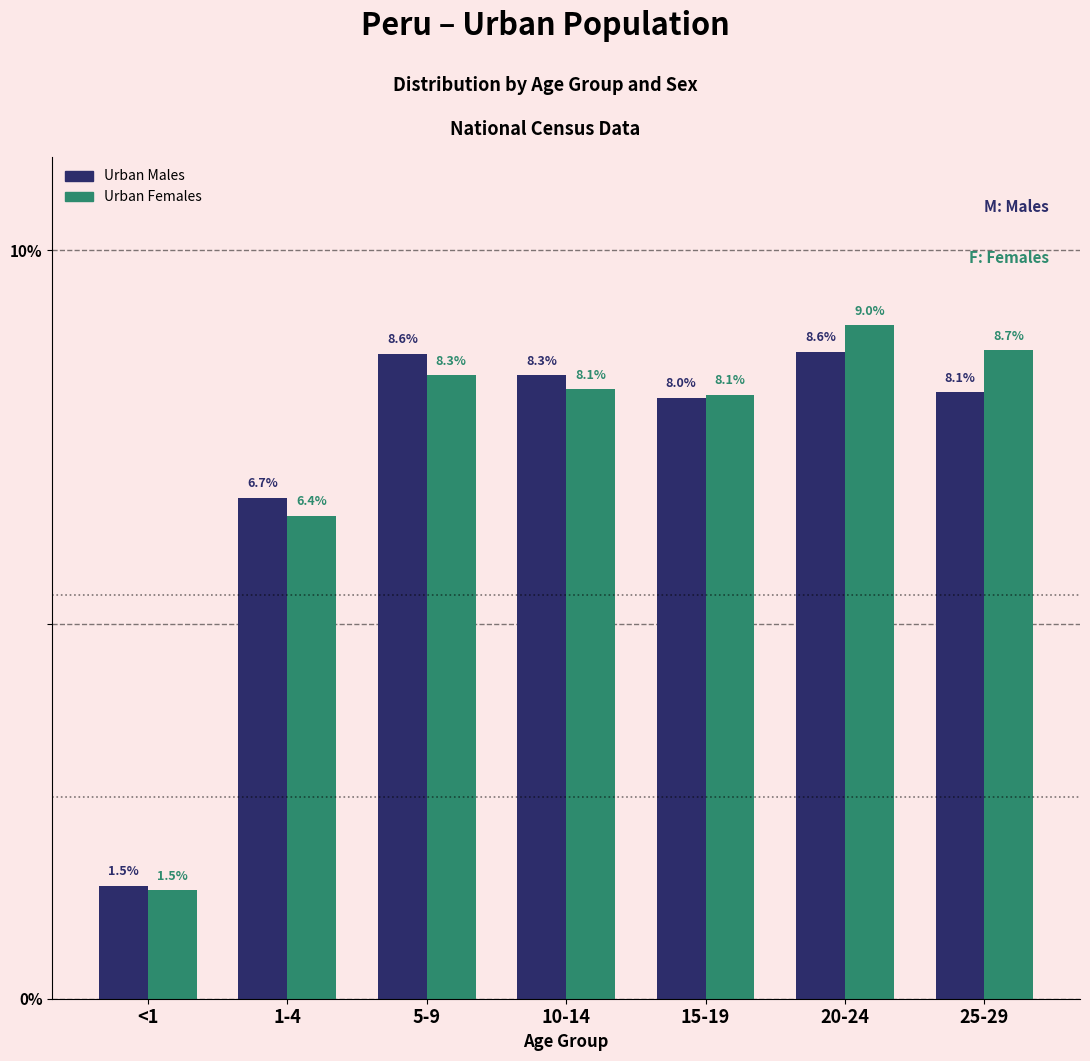

Reading left to right, list all the values displayed in this chart.

Urban Males: <1=1.5	1-4=6.7	5-9=8.6	10-14=8.3	15-19=8.0	20-24=8.6	25-29=8.1
Urban Females: <1=1.5	1-4=6.4	5-9=8.3	10-14=8.1	15-19=8.1	20-24=9.0	25-29=8.7